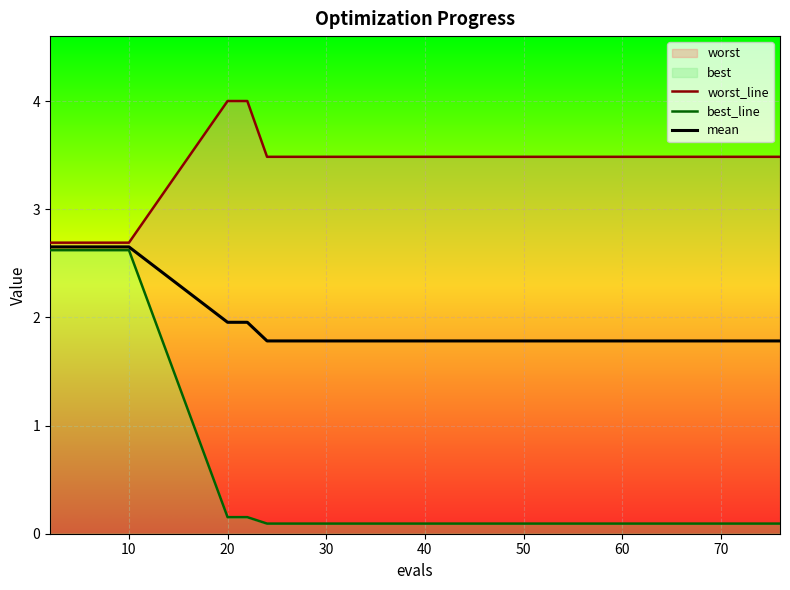

What is the value of the best_line point at the 7th from the left?

0.2